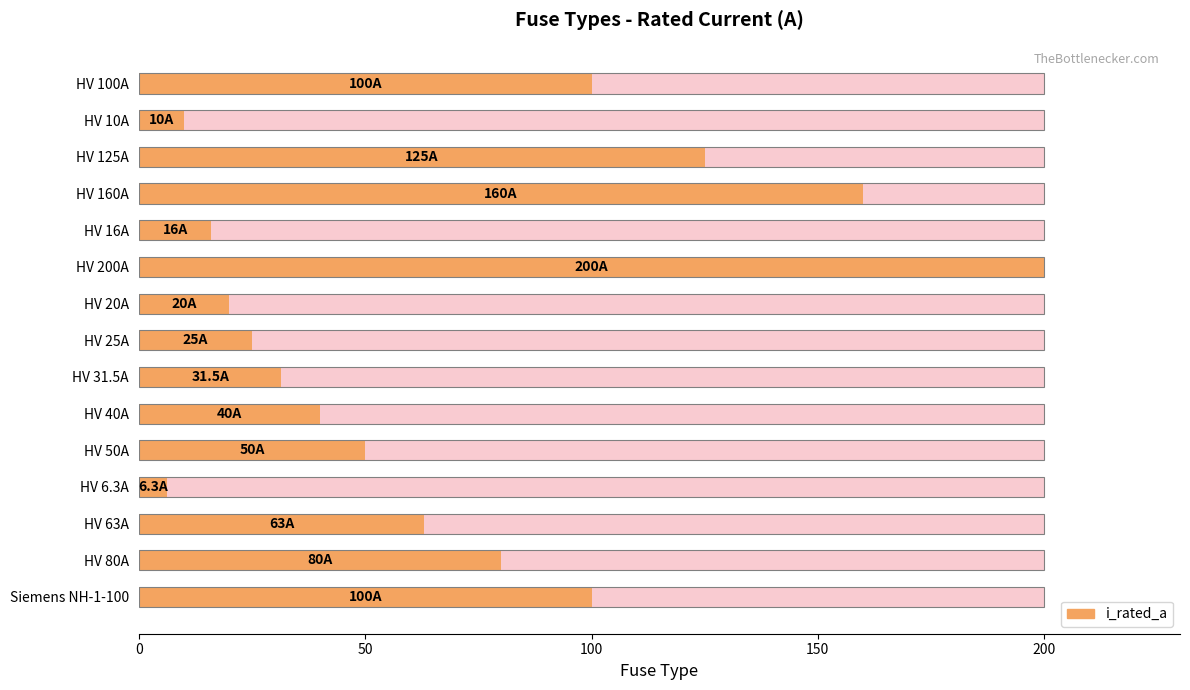

What is the maximum value shown in the chart?

200.0